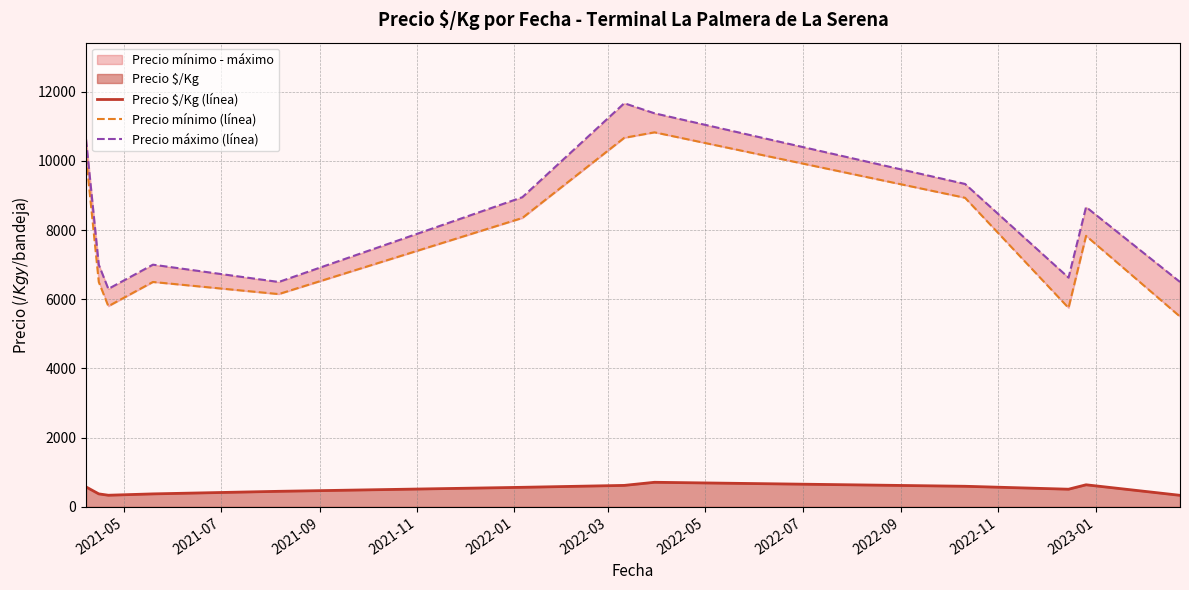

What is the approximate value of Precio $/Kg (línea) at 2022-09?

595.0